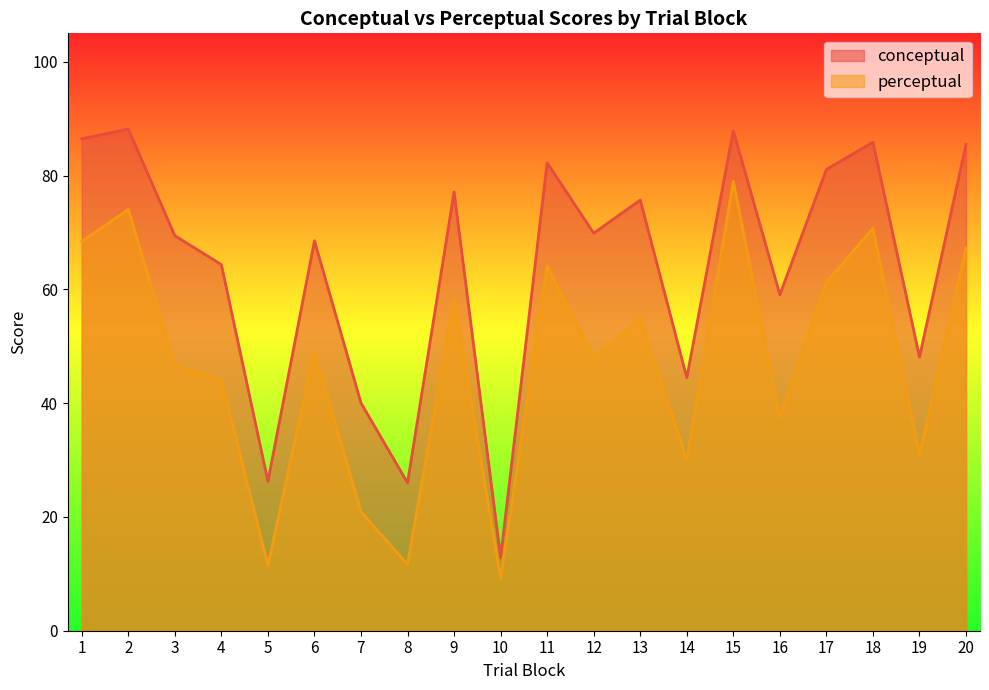

Reading right to left, transcribe all the data shown in this chart.

conceptual: 20=85.5	19=48.1	18=85.9	17=81.1	16=59.1	15=87.9	14=44.5	13=75.7	12=69.9	11=82.2	10=12.9	9=77.1	8=26.0	7=40.0	6=68.5	5=26.3	4=64.3	3=69.4	2=88.2	1=86.5
perceptual: 20=67.3	19=30.9	18=70.7	17=61.3	16=37.6	15=79.0	14=30.1	13=54.9	12=48.0	11=64.1	10=9.2	9=58.4	8=11.7	7=20.9	6=49.2	5=11.5	4=44.1	3=46.6	2=74.0	1=68.4